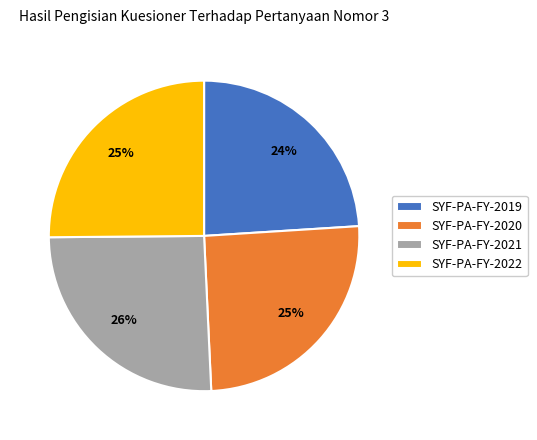

To the nearest percent, what percentage of the pie is SYF-PA-FY-2022?

25%